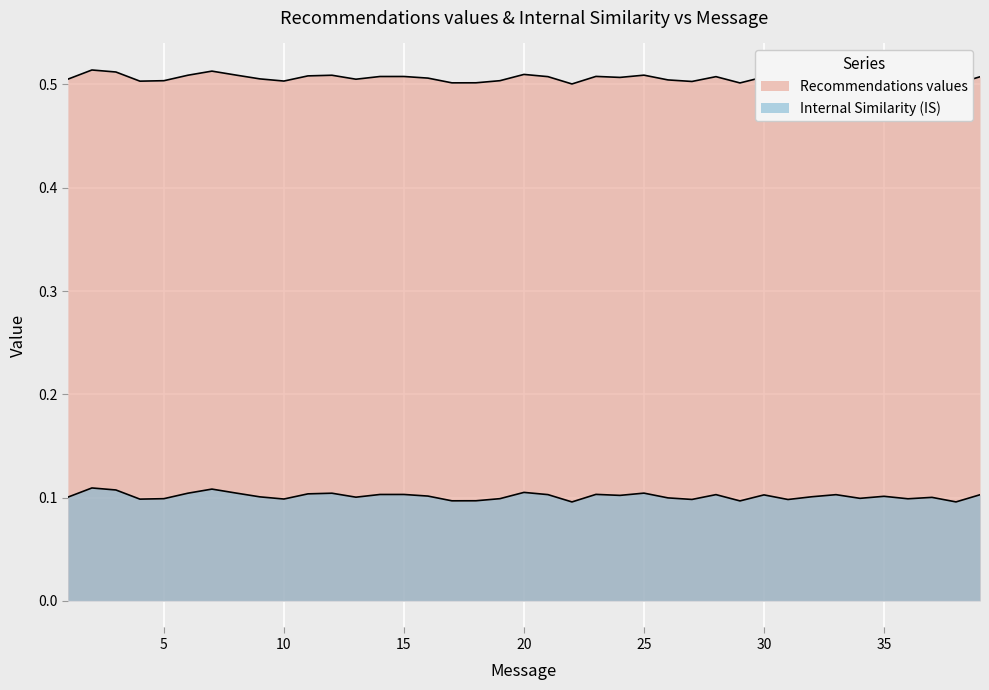

What is the total value across all series at 4?

0.6